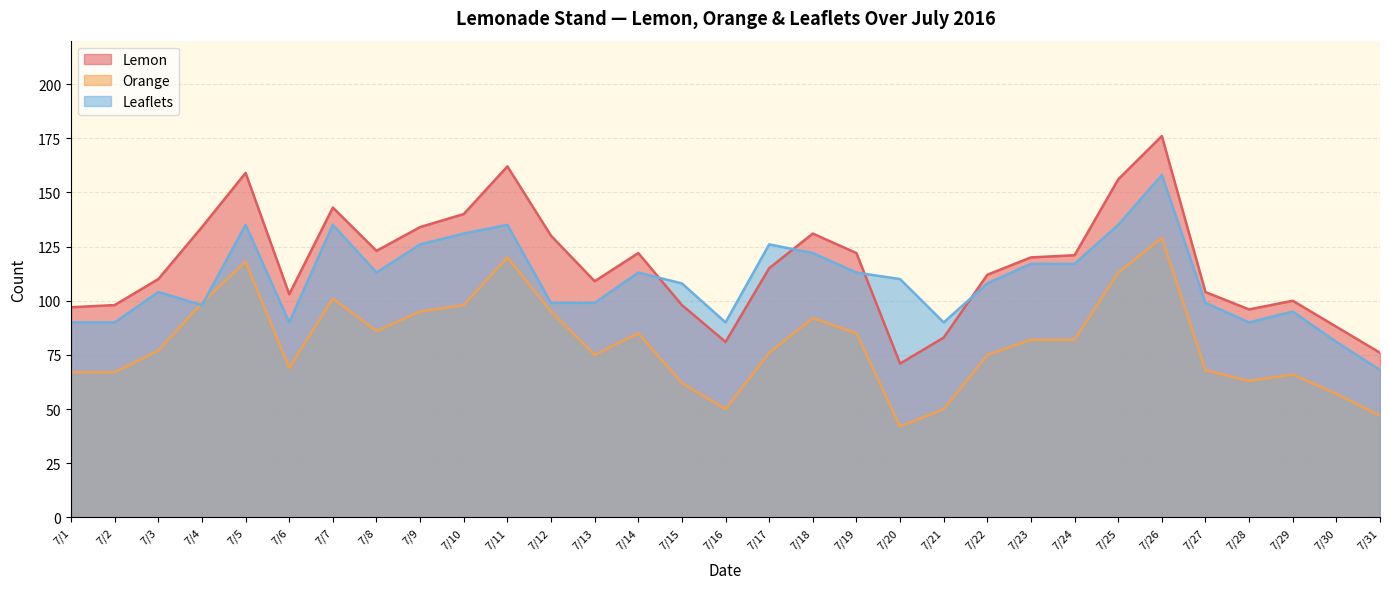

Is the value of Orange at 7/21 greater than the value of Lemon at 7/20?

No